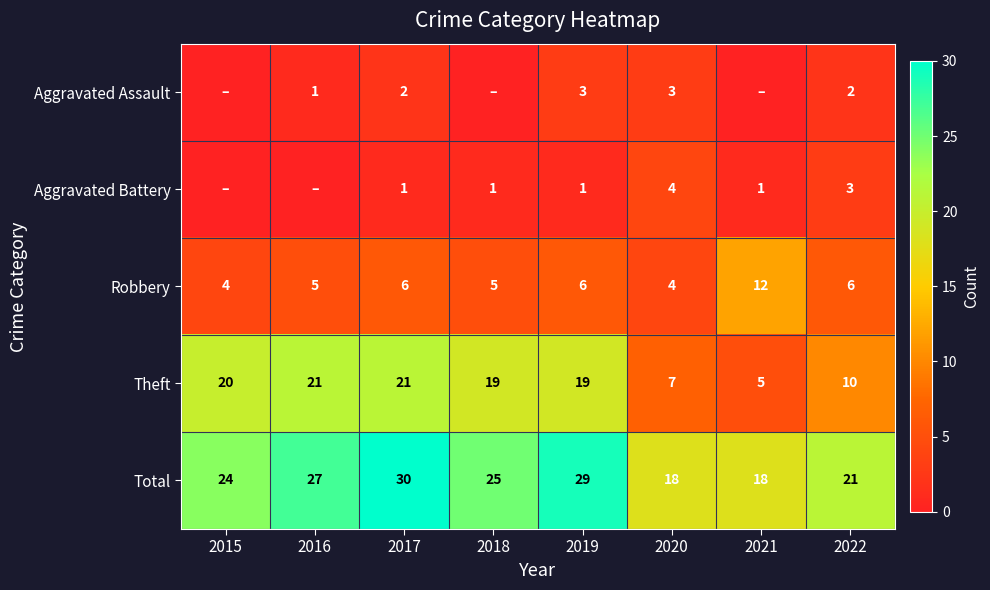

Is the value of Total at 2017 greater than the value of Robbery at 2022?

Yes